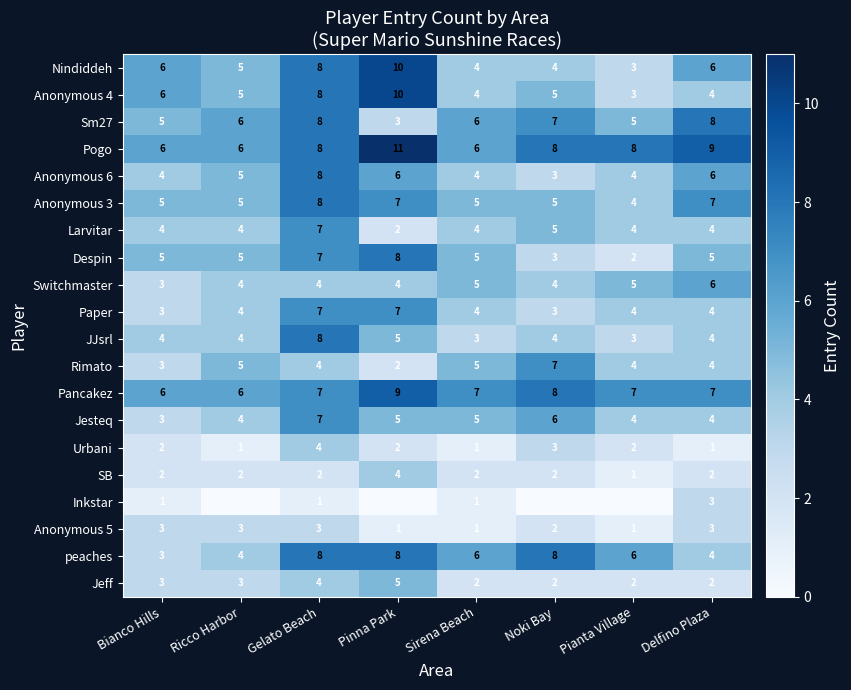

What is the difference between the Nindiddeh values at Delfino Plaza and Pianta Village?

3